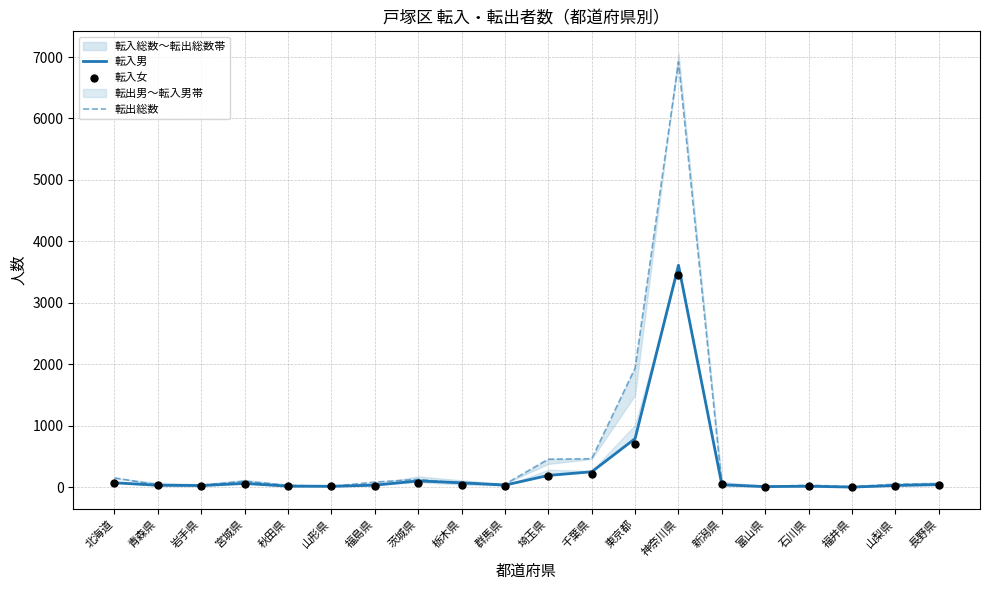

Which series contains the lowest Y value?

転入女